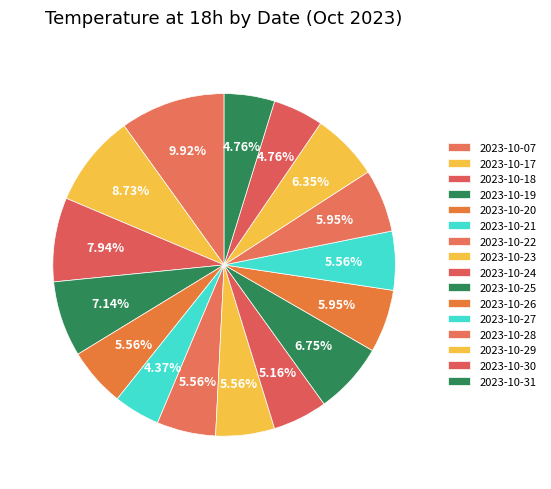

The 2023-10-18 slice represents 8% of the pie. True or false?

True